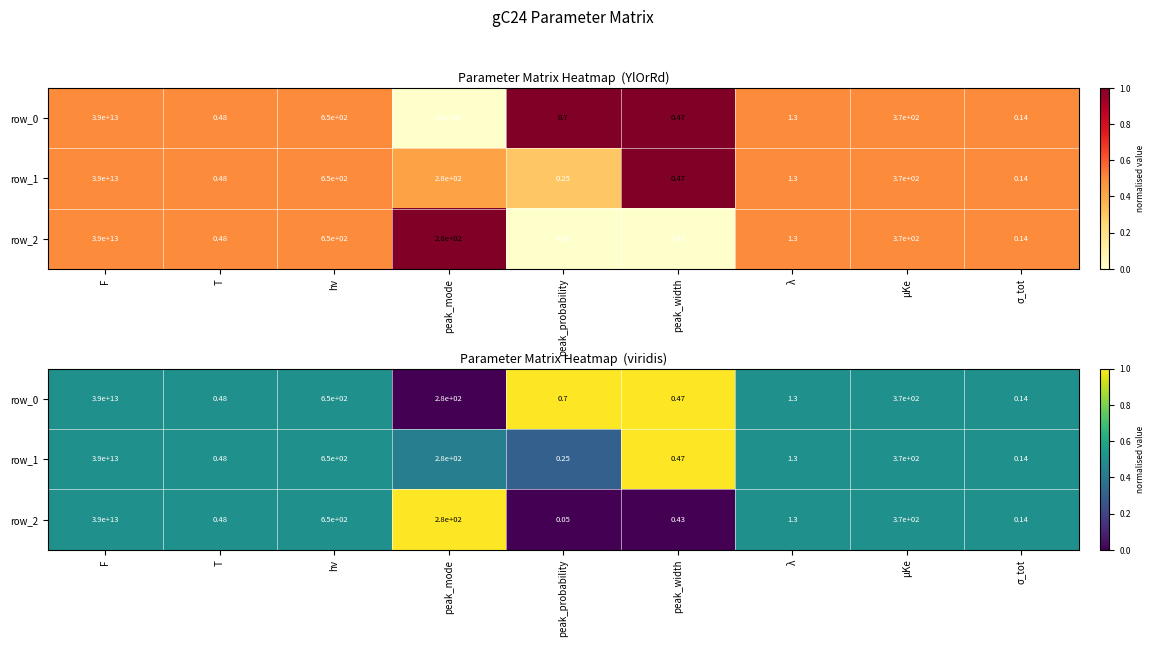

At which label is row_2 closest to 0?

peak_probability